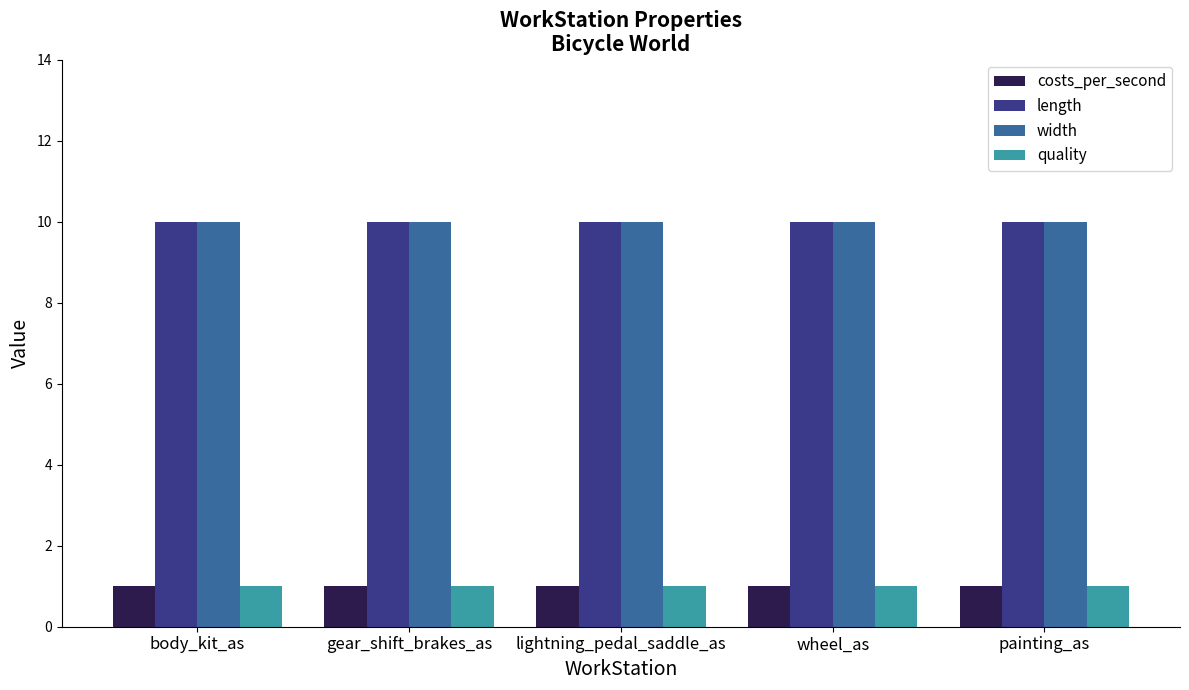

What is the total value across all series at body_kit_as?

22